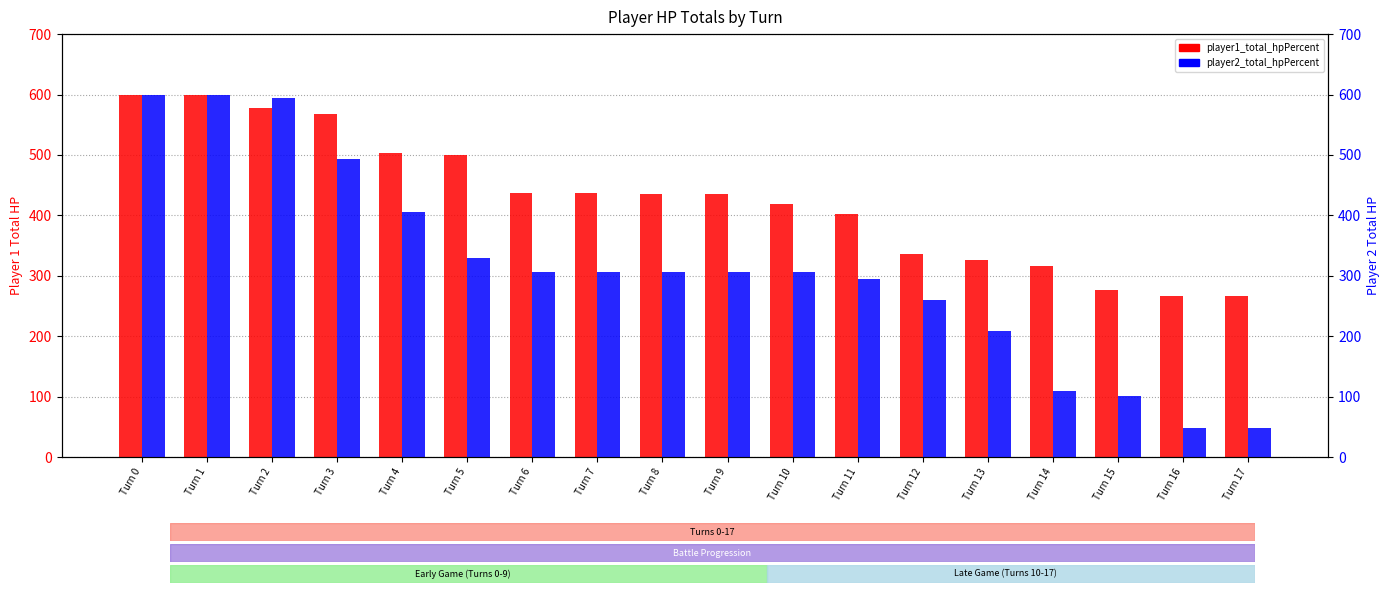

What are all the series names shown in the legend?

player1_total_hpPercent, player2_total_hpPercent